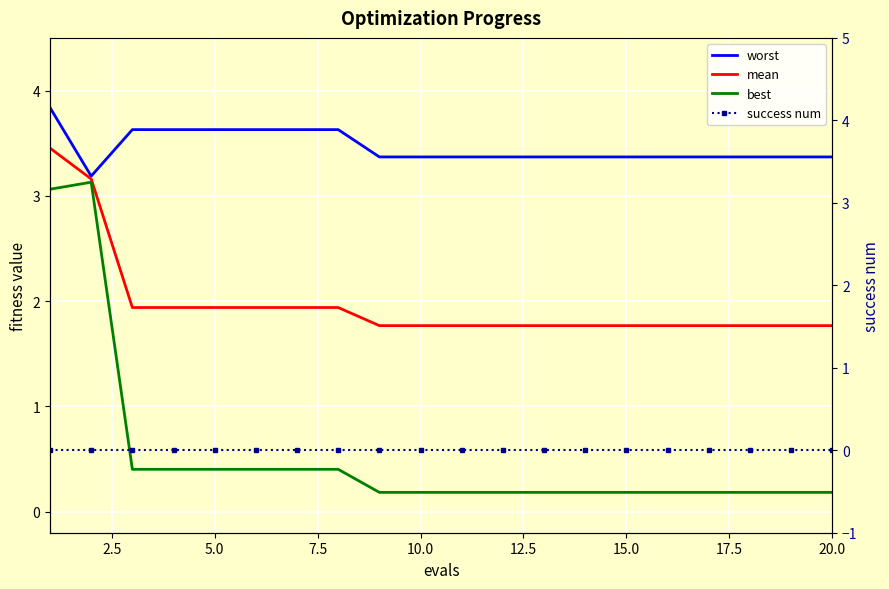

What is the average value of the best series?

0.5